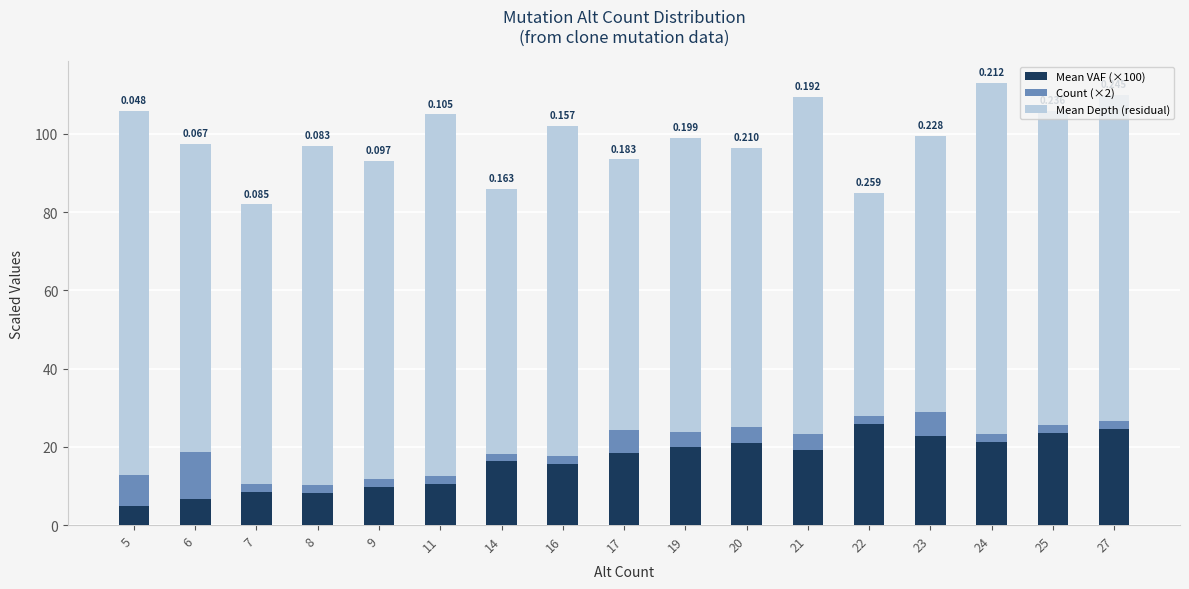

Between 24 and 11, which is larger?

24